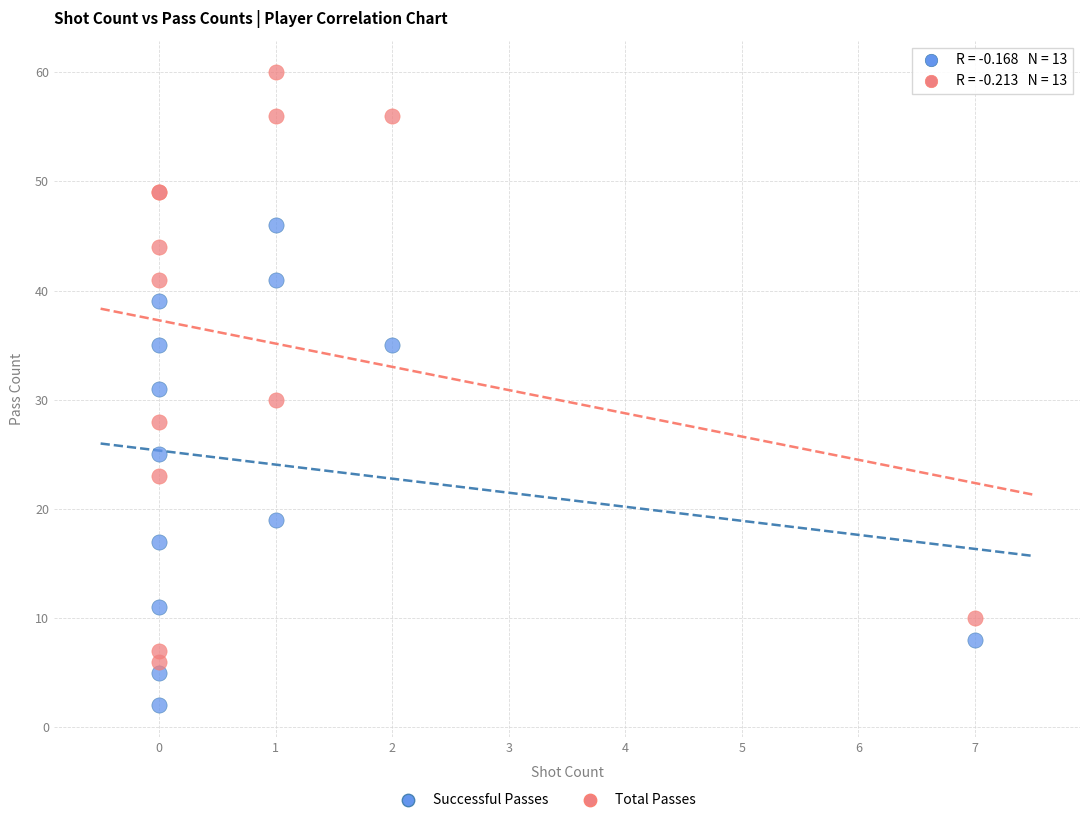

Which series reaches the maximum Y coordinate?

Total Passes